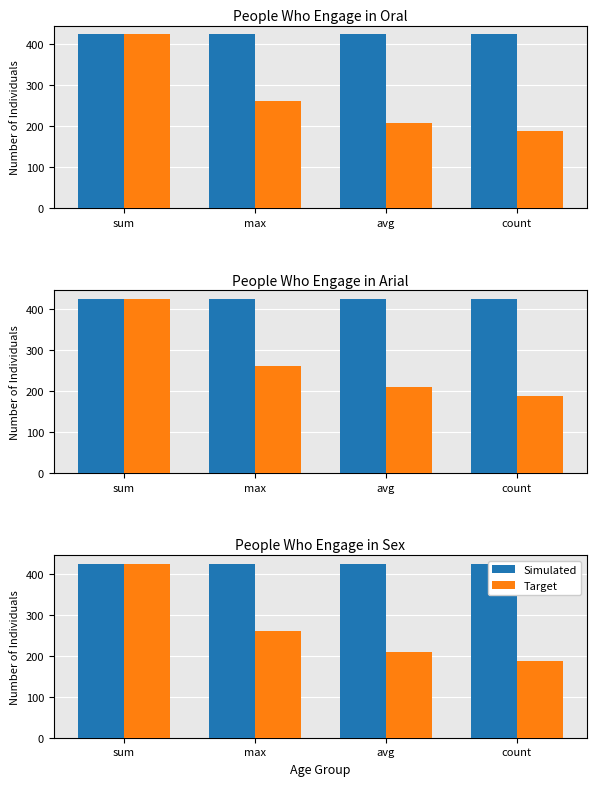

What value does the Target series have at sum?

424.3